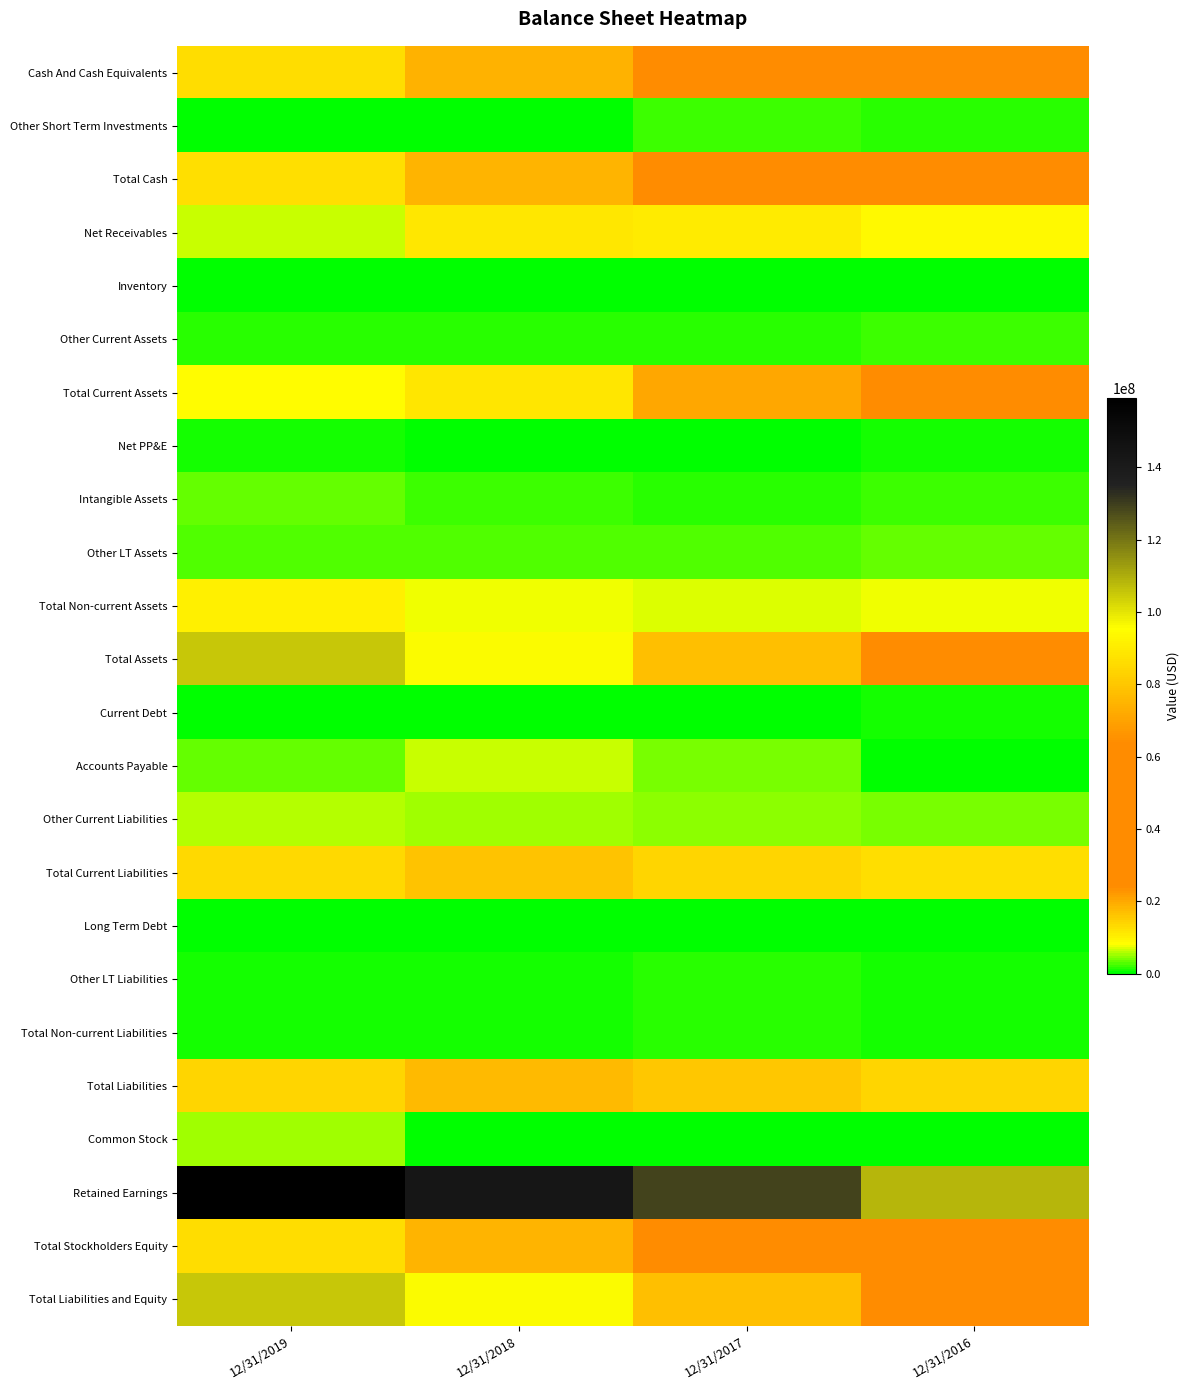

Which series has the largest total across all categories?

Retained Earnings